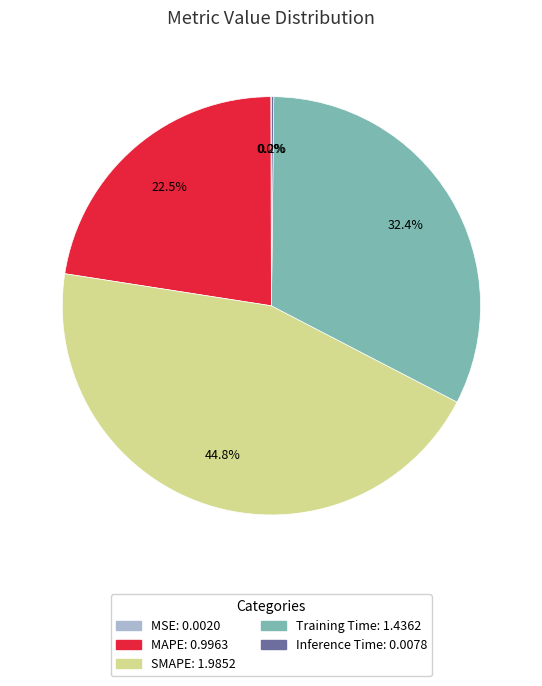

To the nearest percent, what is the average slice percentage?

20%